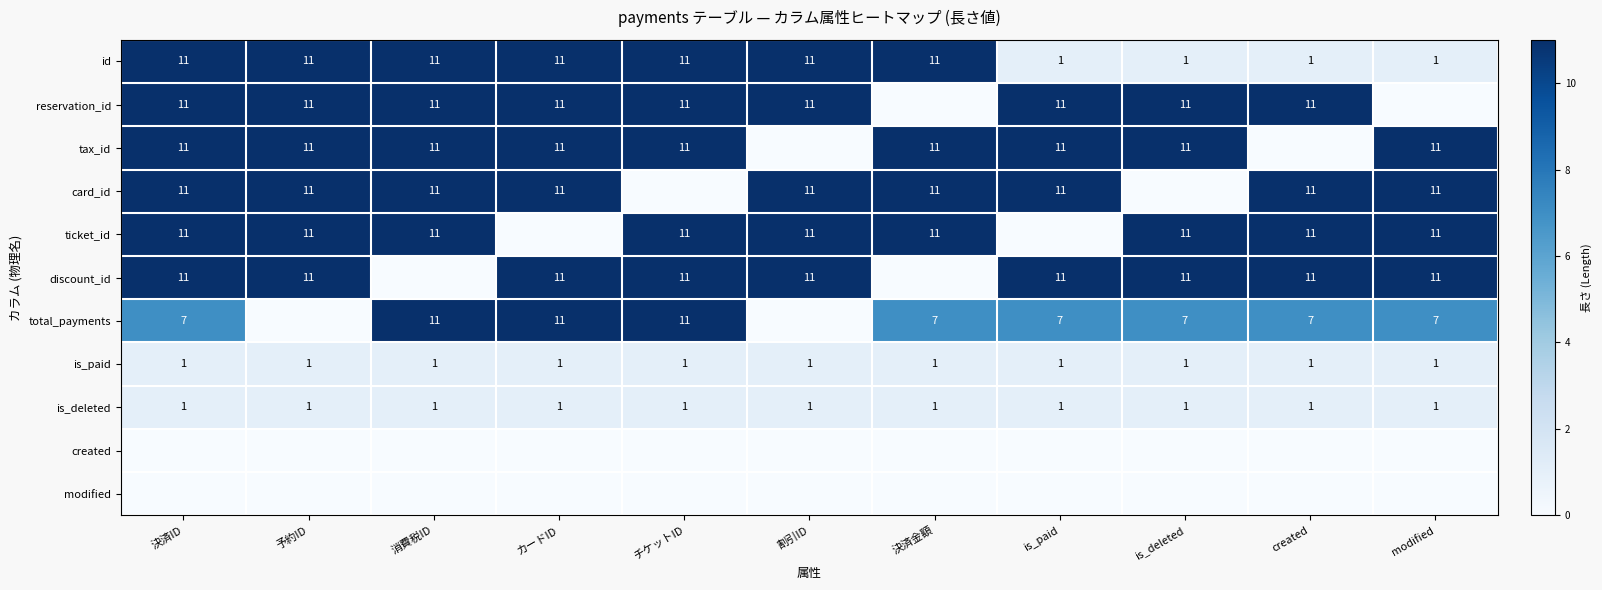

Is it true that tax_id equals 4 at チケットID?

False